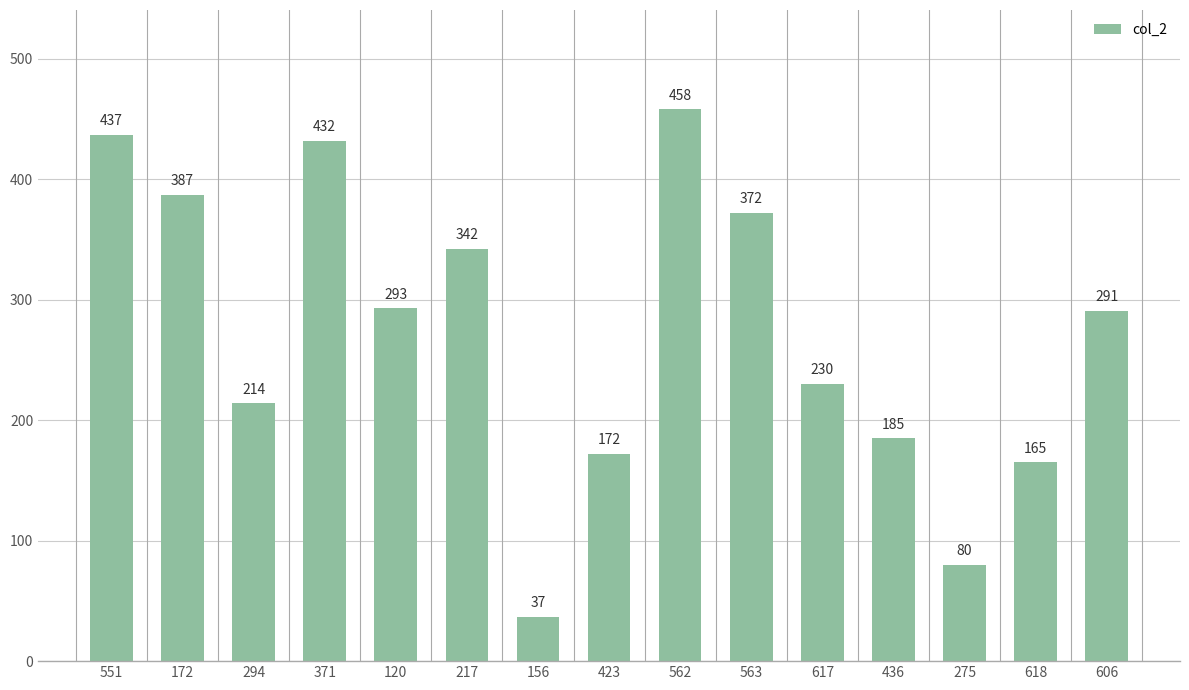

List the labels in order of value, smallest first.

156, 275, 618, 423, 436, 294, 617, 606, 120, 217, 563, 172, 371, 551, 562